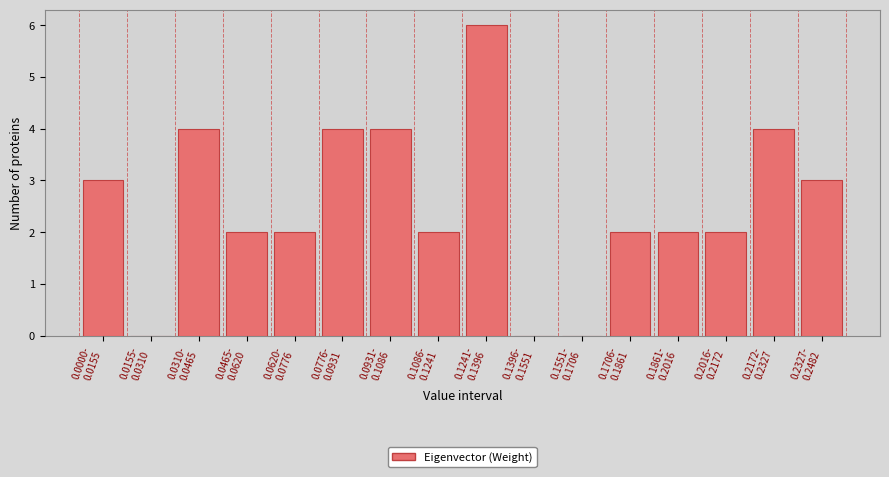

What is the maximum value shown in the chart?

6